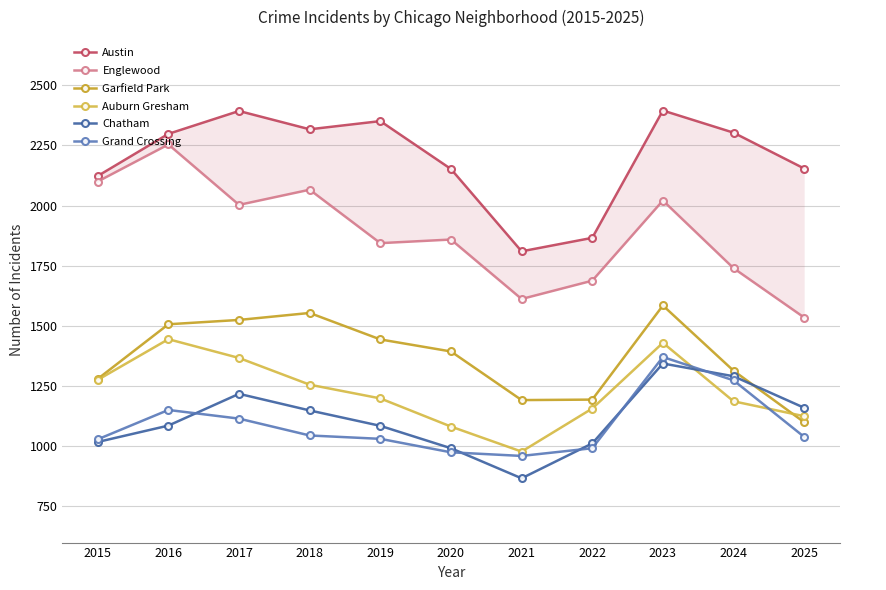

What value does the Englewood series have at 2017?

2003